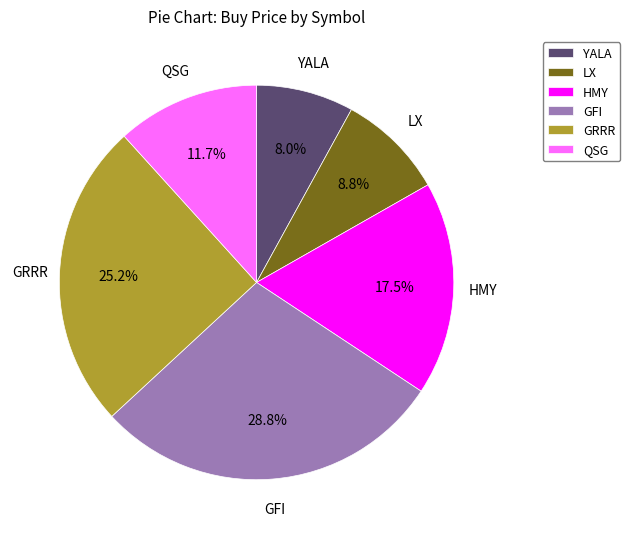

Does any single category account for the majority?

No